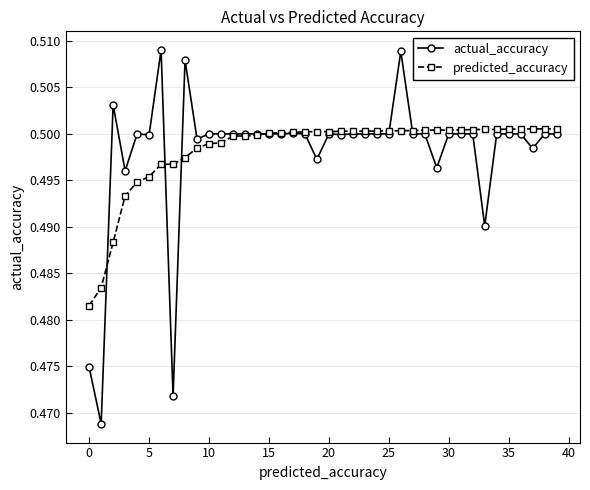

Which series has the widest spread of values?

actual_accuracy